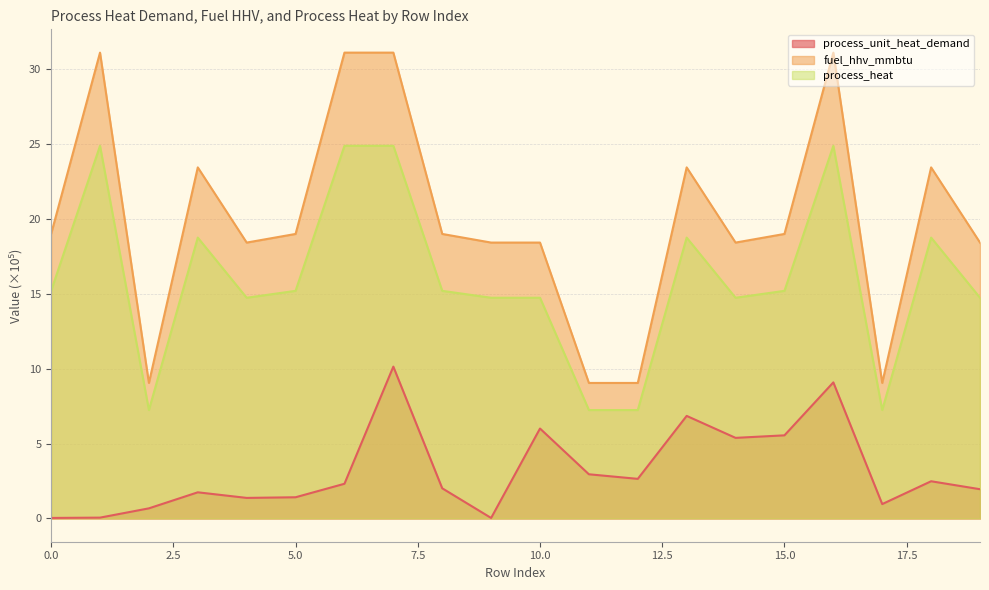

What is the greatest value displayed?

31.1